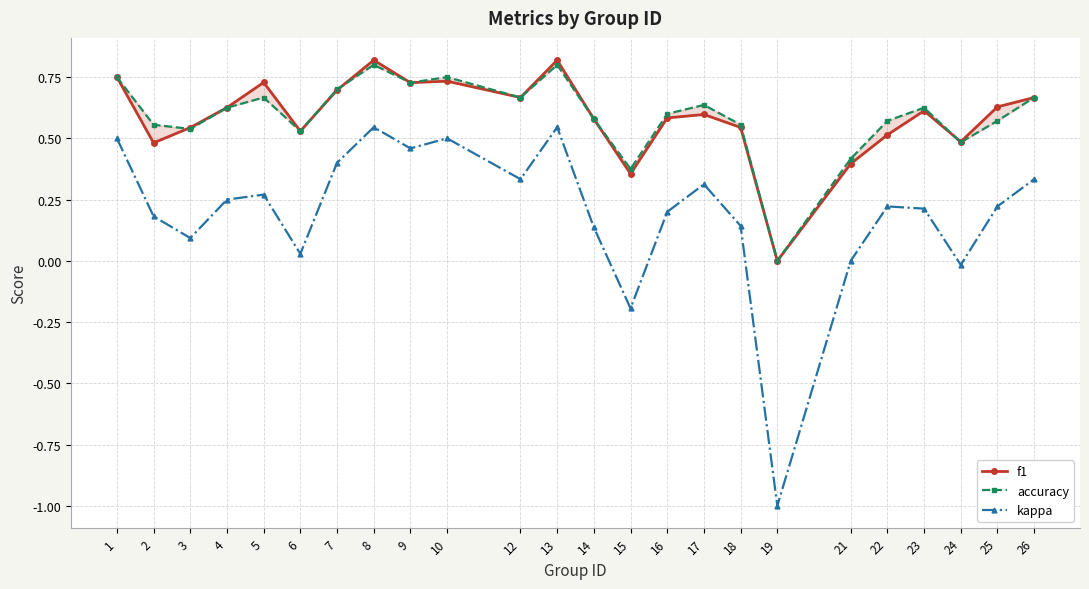

True or false: f1 has a value of 0.4 at 25.

False